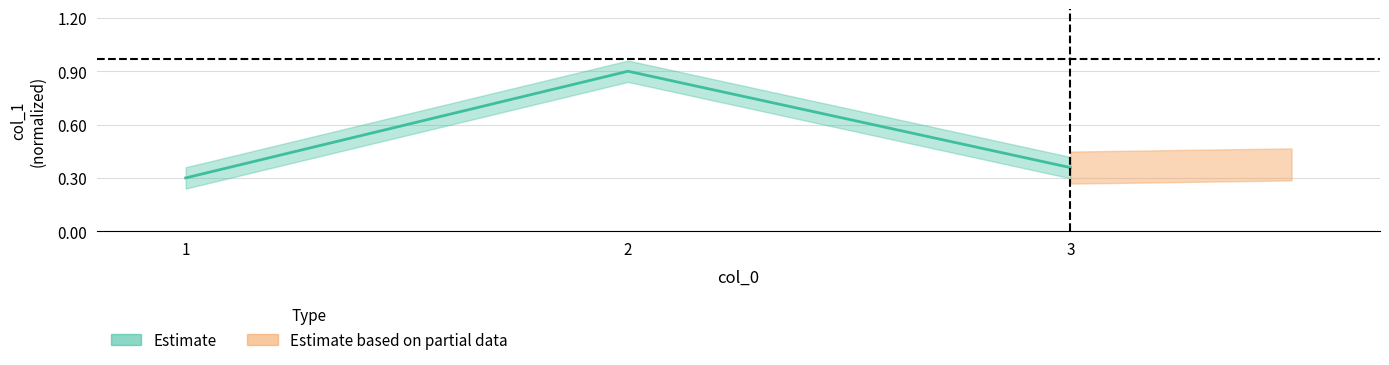

Reading left to right, extract all data points from this chart.

0.3	0.9	0.4